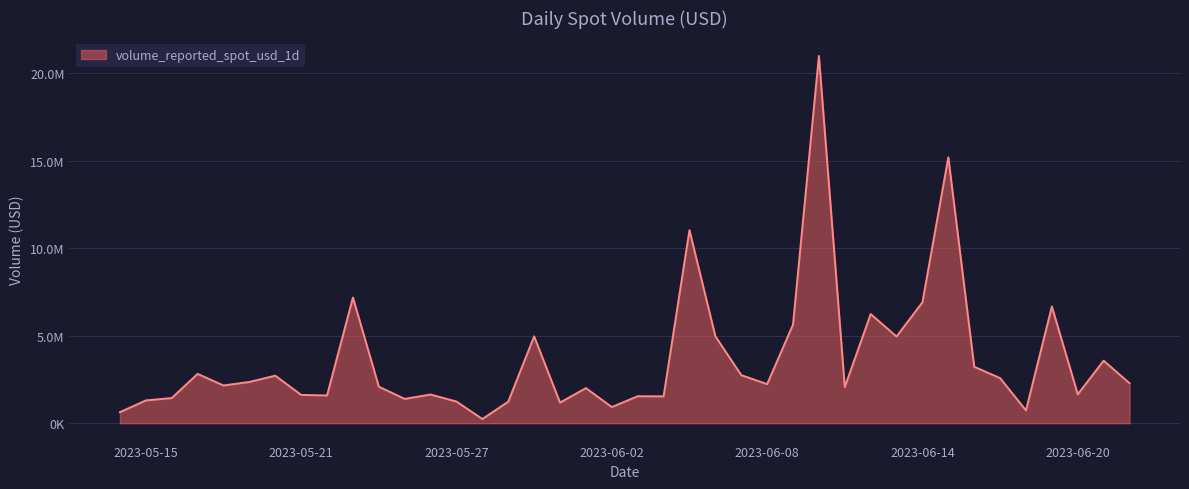

What is the label of the 40th point from the left?

2023-06-22